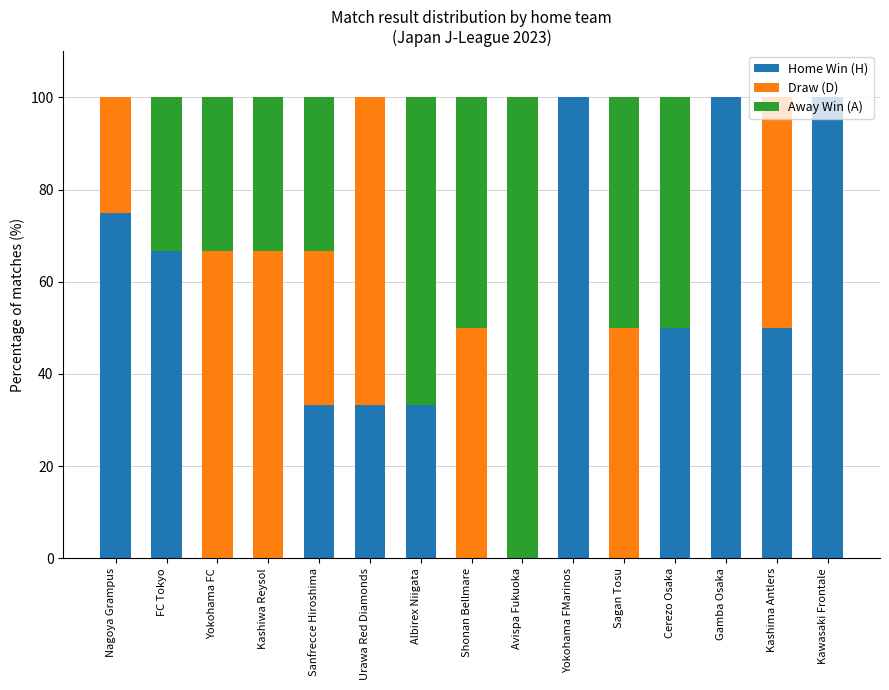

What is the total value across all series at Sanfrecce Hiroshima?

100.0